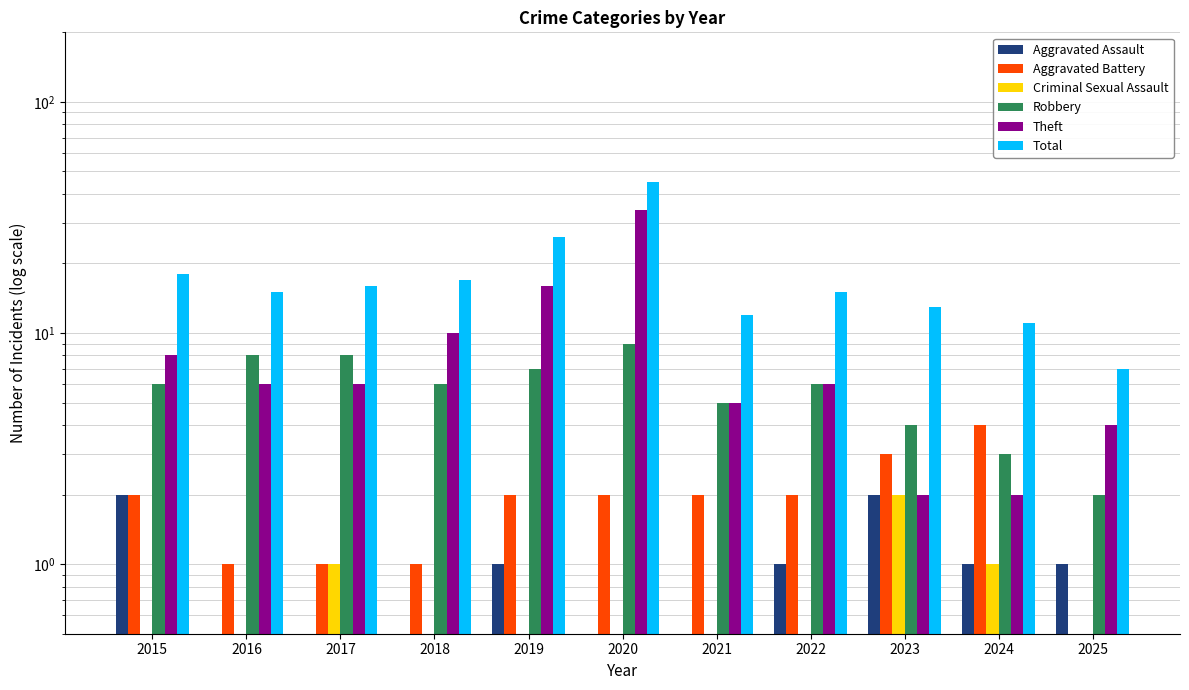

Which series has the largest range (max minus min)?

Total